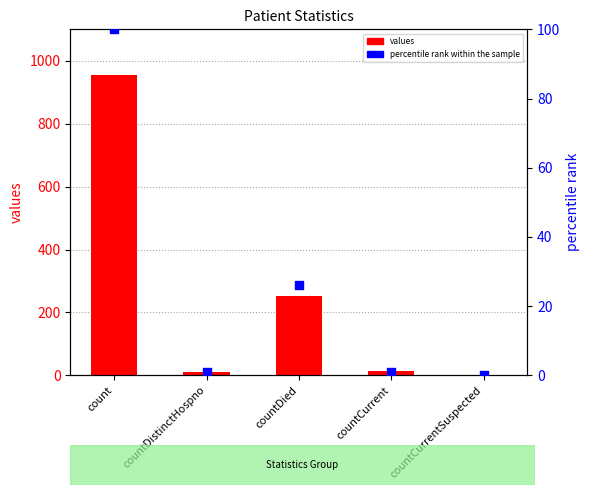

Is the value of percentile rank within the sample at count greater than the value of values at countDied?

No